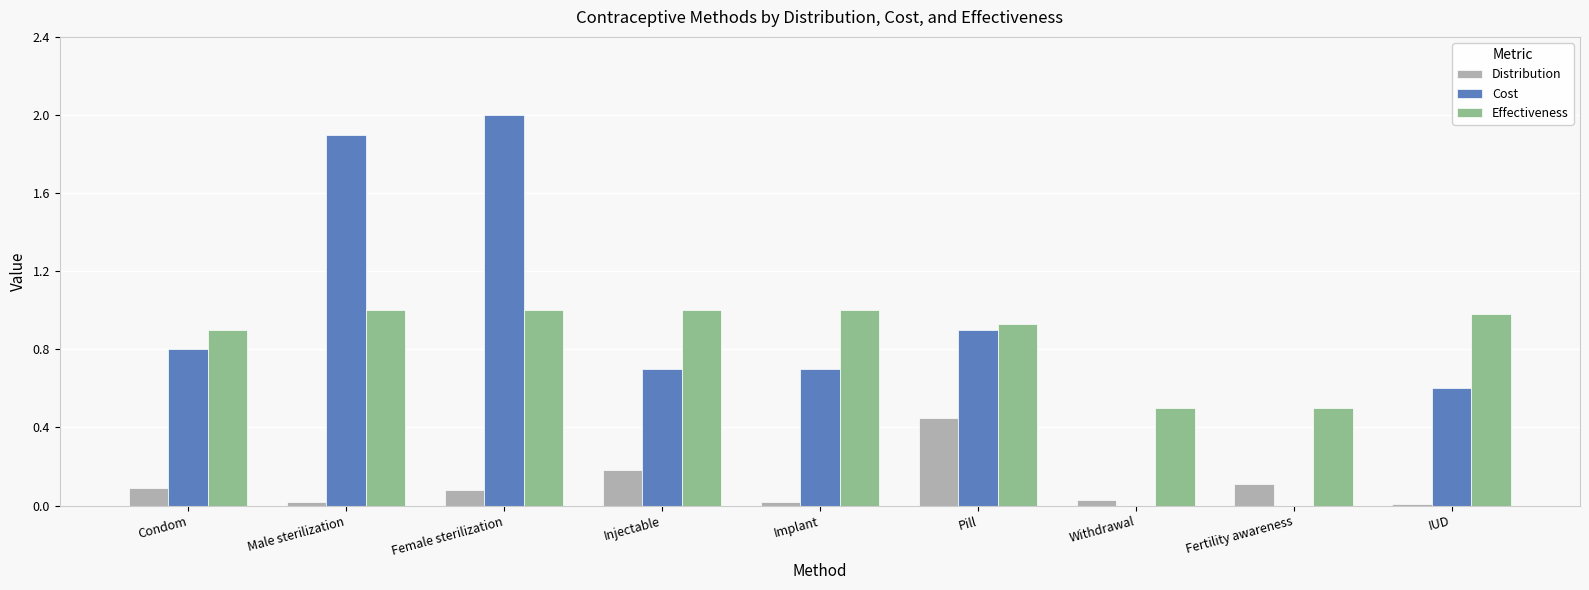

True or false: Effectiveness has a value of 1.0 at Female sterilization.

True